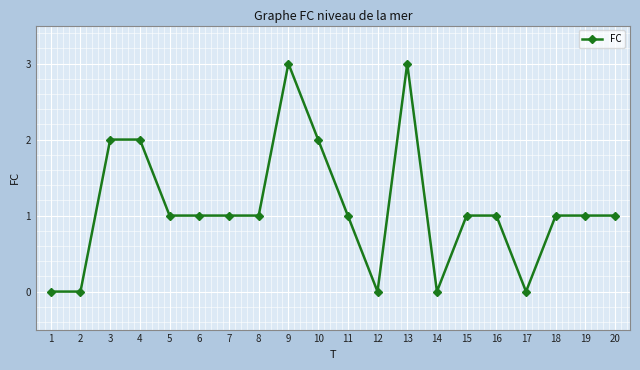

Does the chart display data point markers on the line(s)?

Yes